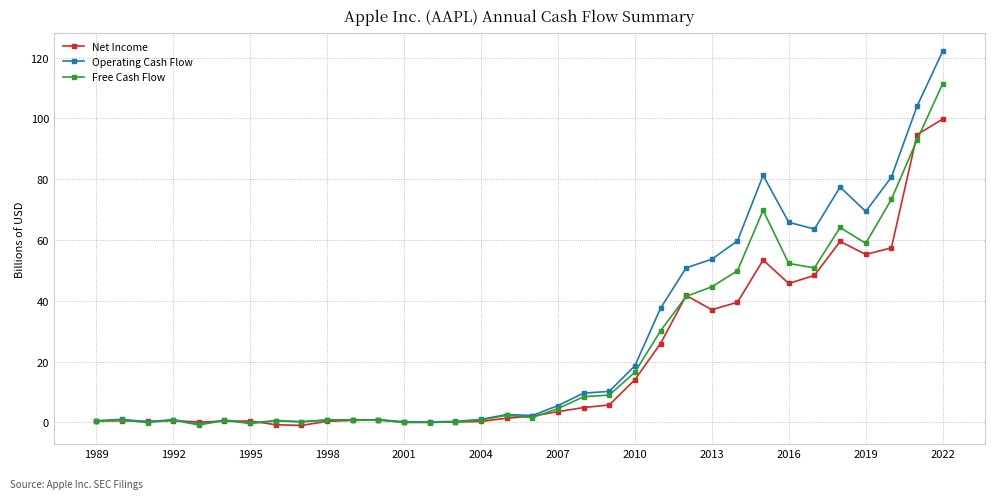

Which series has the largest range (max minus min)?

Operating Cash Flow